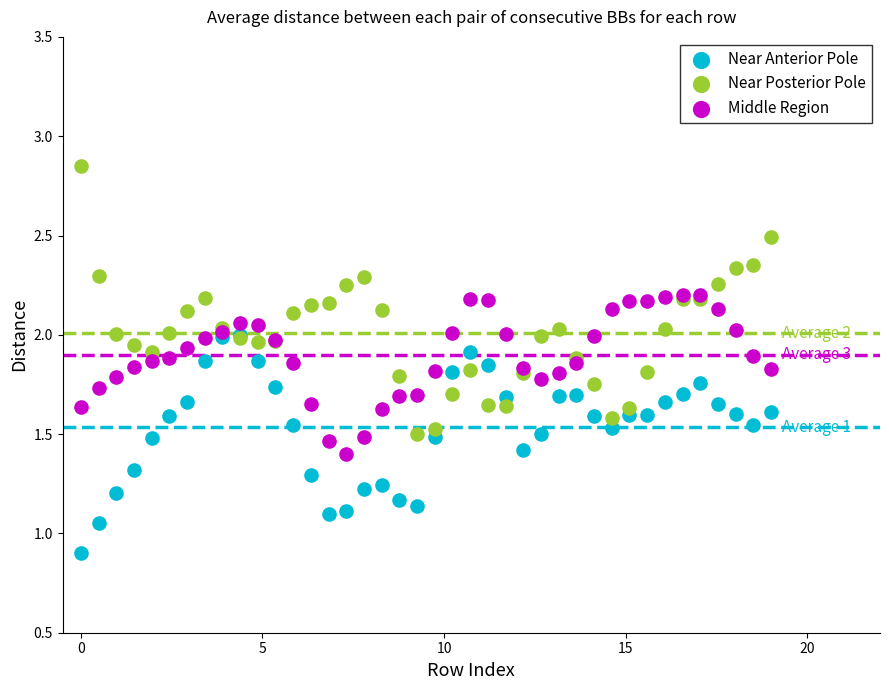

In the Middle Region series, what Y value is closest to 1?

1.4